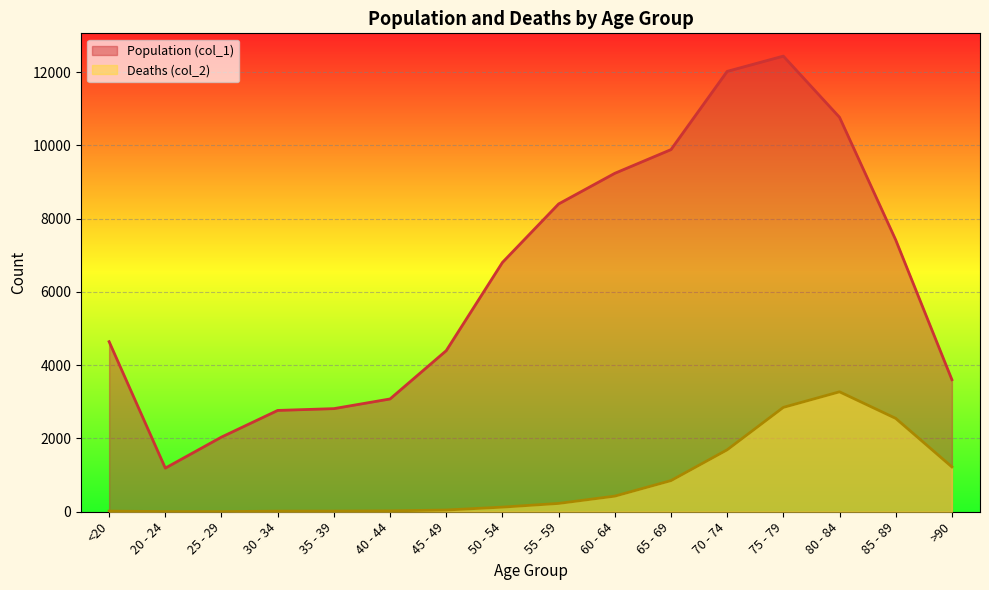

What is the difference between the second highest and second lowest values in the Deaths (col_2) series?

2844